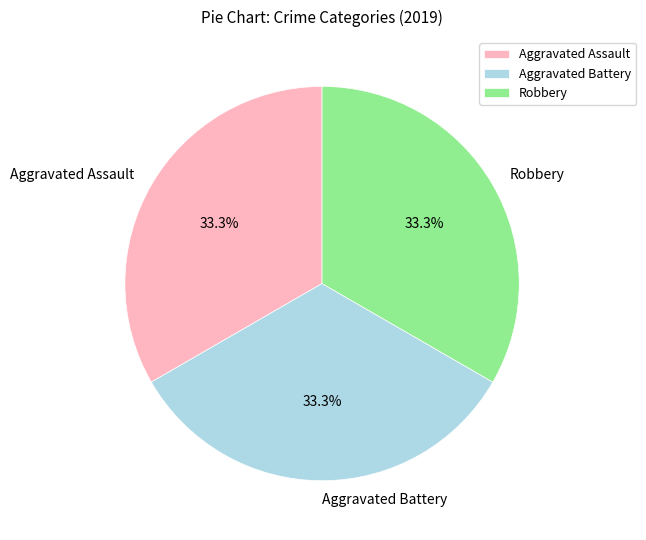

What portion of the pie excludes Aggravated Battery?

66.7%